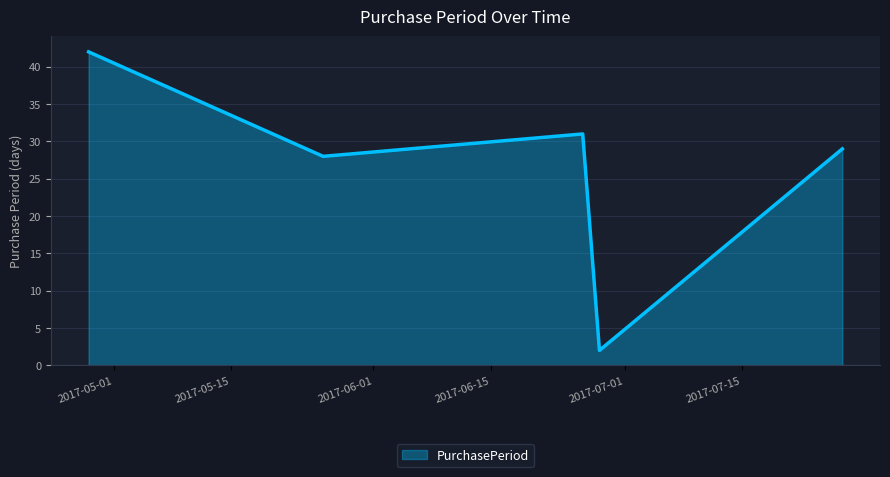

True or false: the data has more than 1 interior local peaks.

False